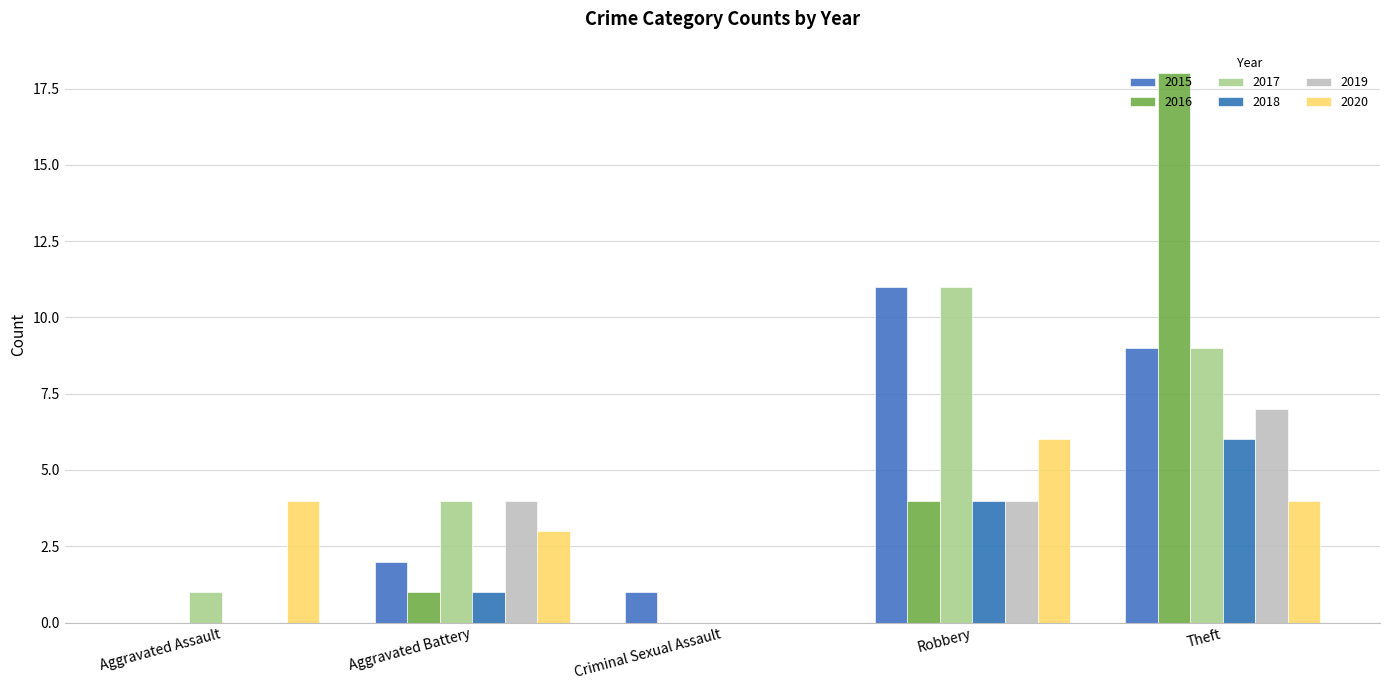

At which category does the chart reach its minimum across all series?

Aggravated Assault